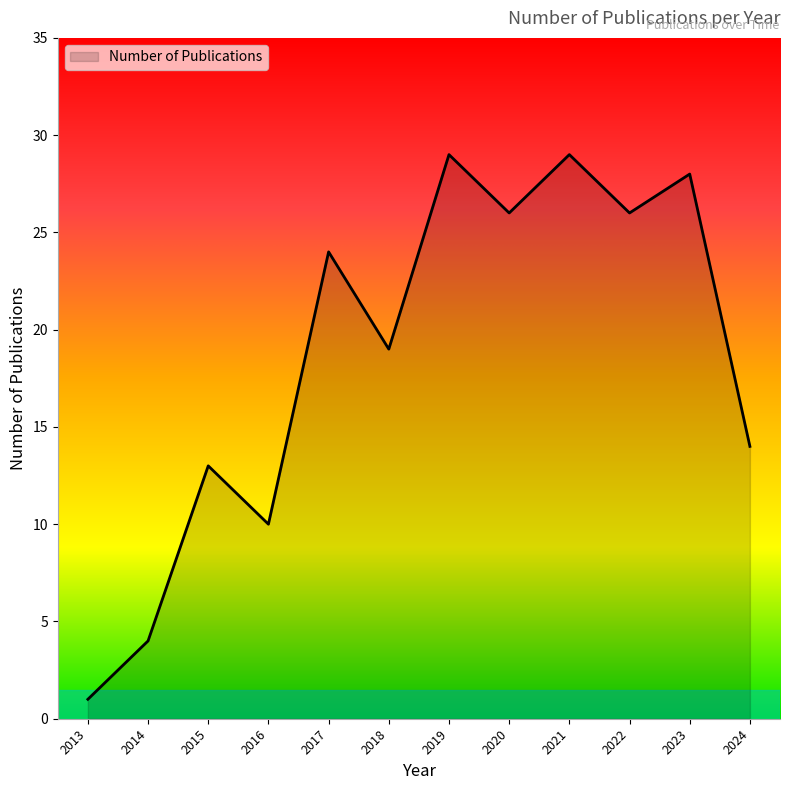

What is the change in value from 2020 to 2023?

+2